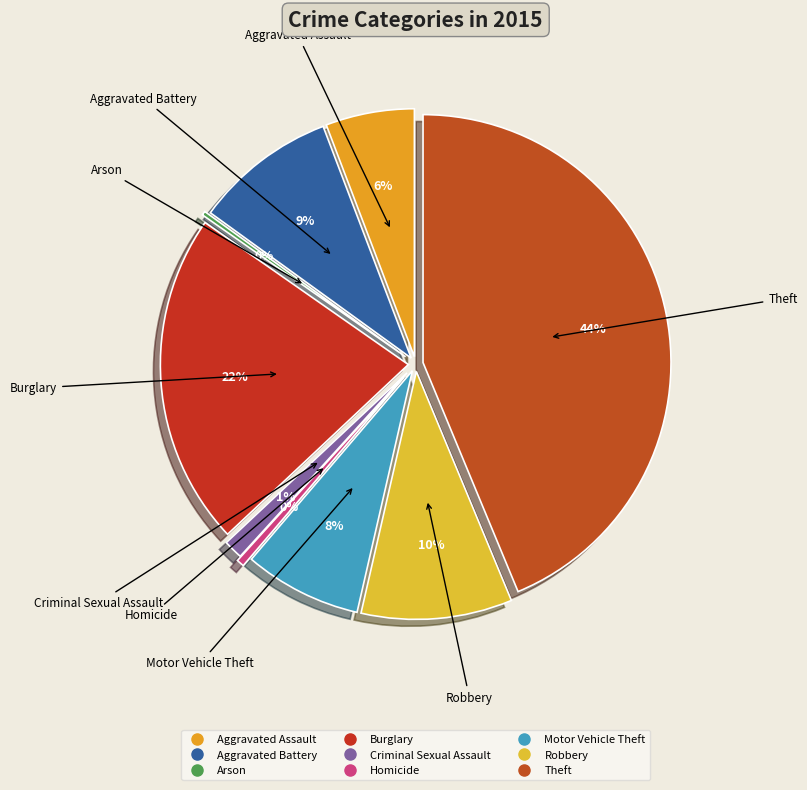

The Aggravated Battery slice represents 9% of the pie. True or false?

True